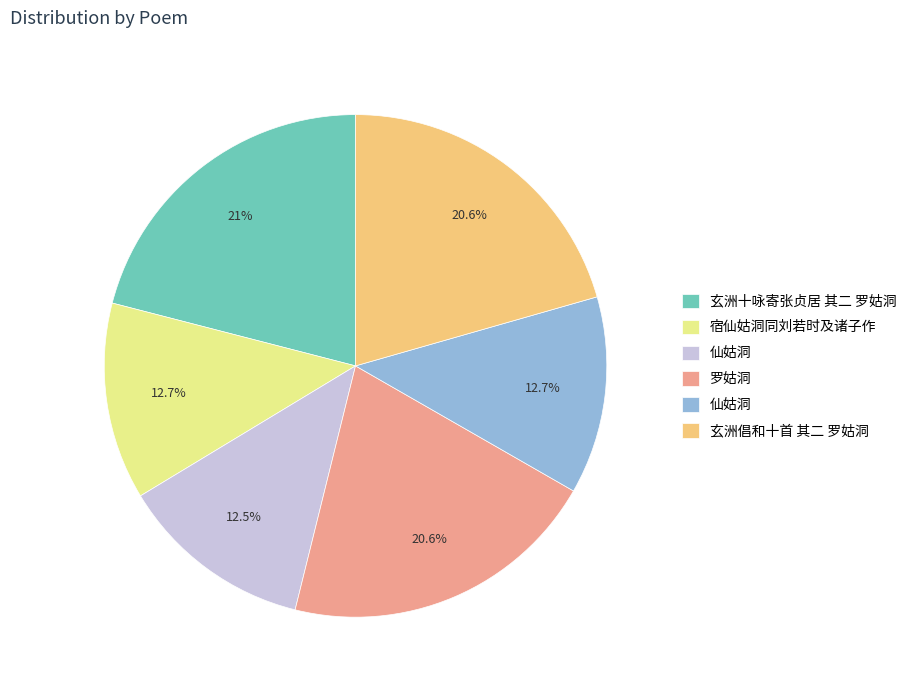

Is there any slice that represents more than half of the pie?

No